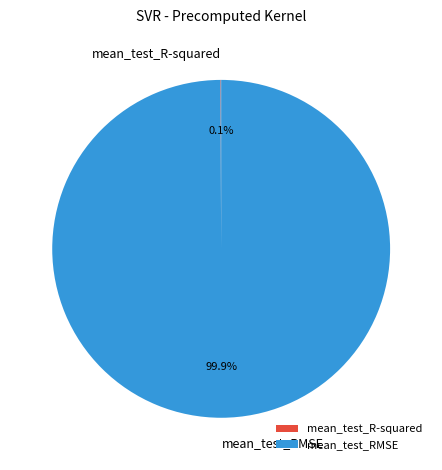

What is the largest slice in the pie chart?

mean_test_RMSE